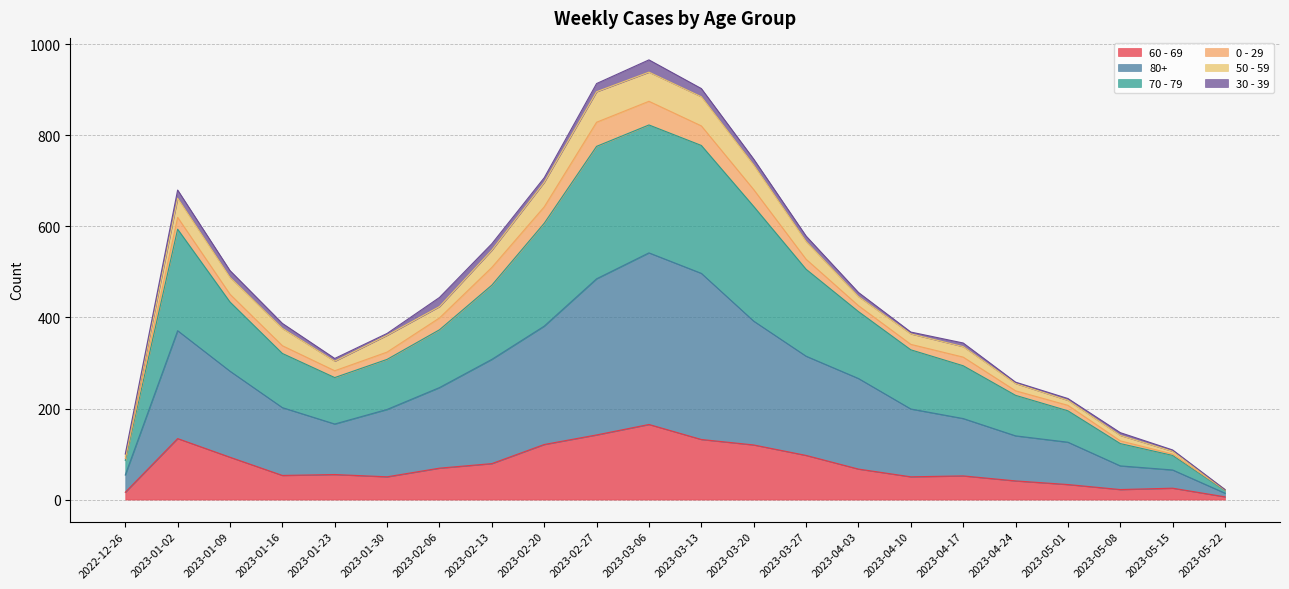

True or false: 60 - 69 and 70 - 79 cross at least once.

False